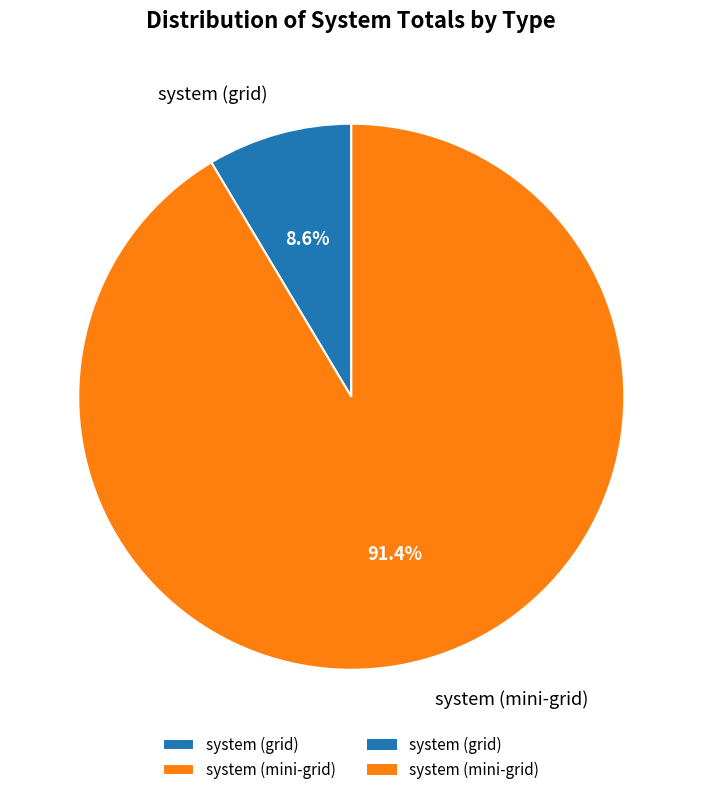

Count the number of slices in the pie.

2